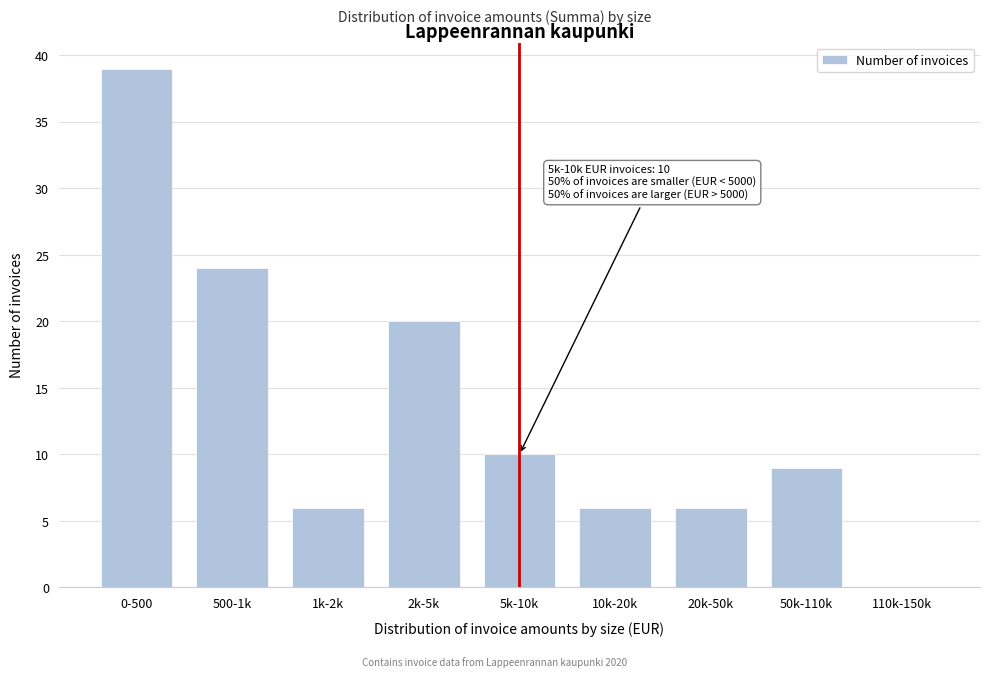

Reading left to right, transcribe all the data shown in this chart.

0-500=39	500-1k=24	1k-2k=6	2k-5k=20	5k-10k=10	10k-20k=6	20k-50k=6	50k-110k=9	110k-150k=0